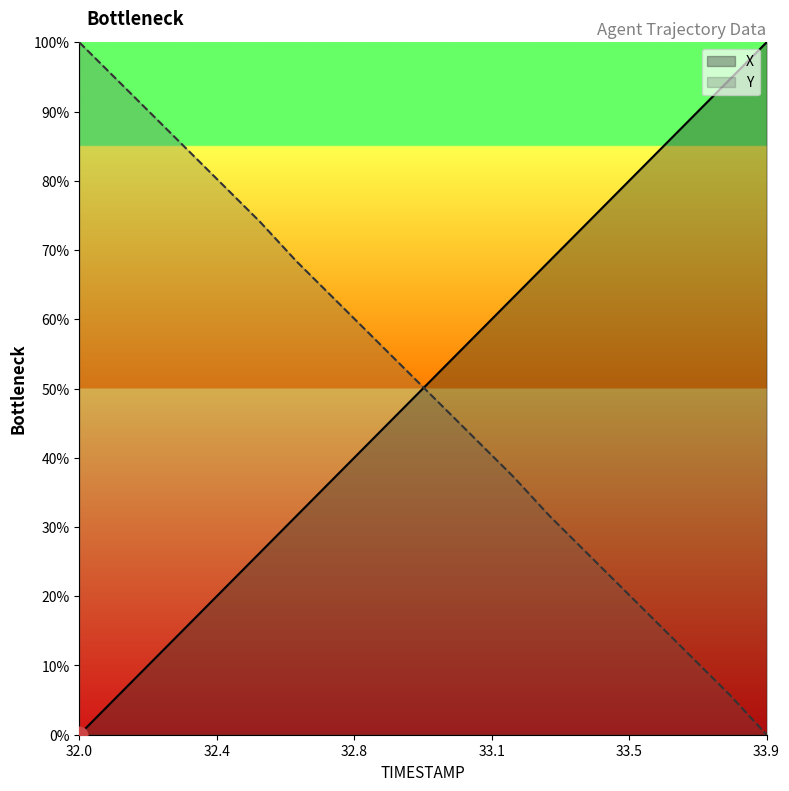

True or false: Y and X intersect in this chart.

True